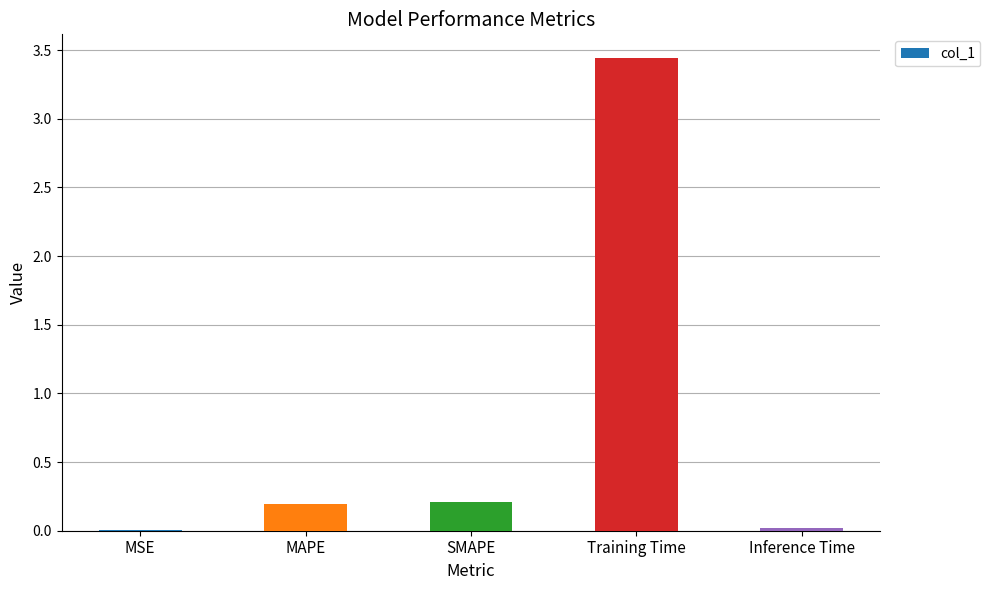

What is the sum of all values?

3.9